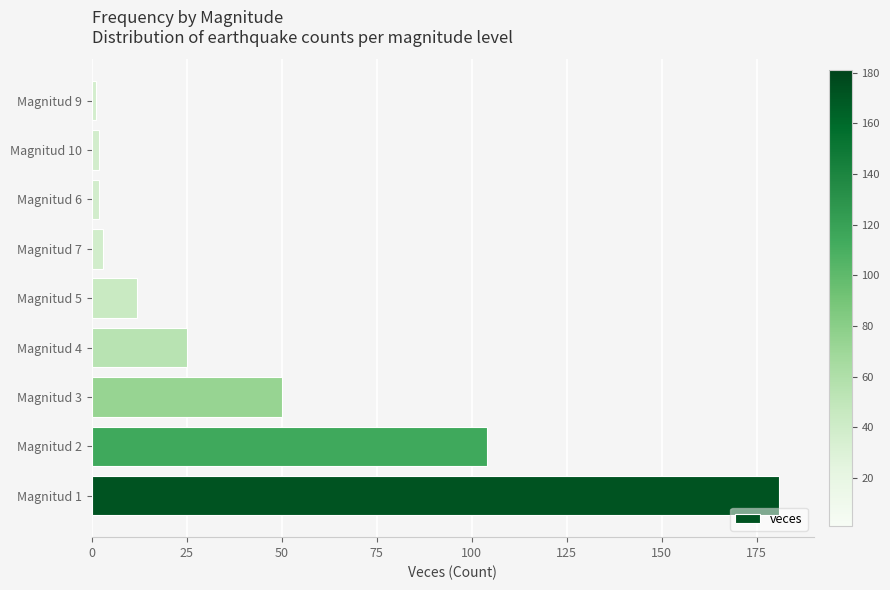

Reading bottom to top, what are all the values shown in this chart?

Magnitud 1=181	Magnitud 2=104	Magnitud 3=50	Magnitud 4=25	Magnitud 5=12	Magnitud 7=3	Magnitud 6=2	Magnitud 10=2	Magnitud 9=1